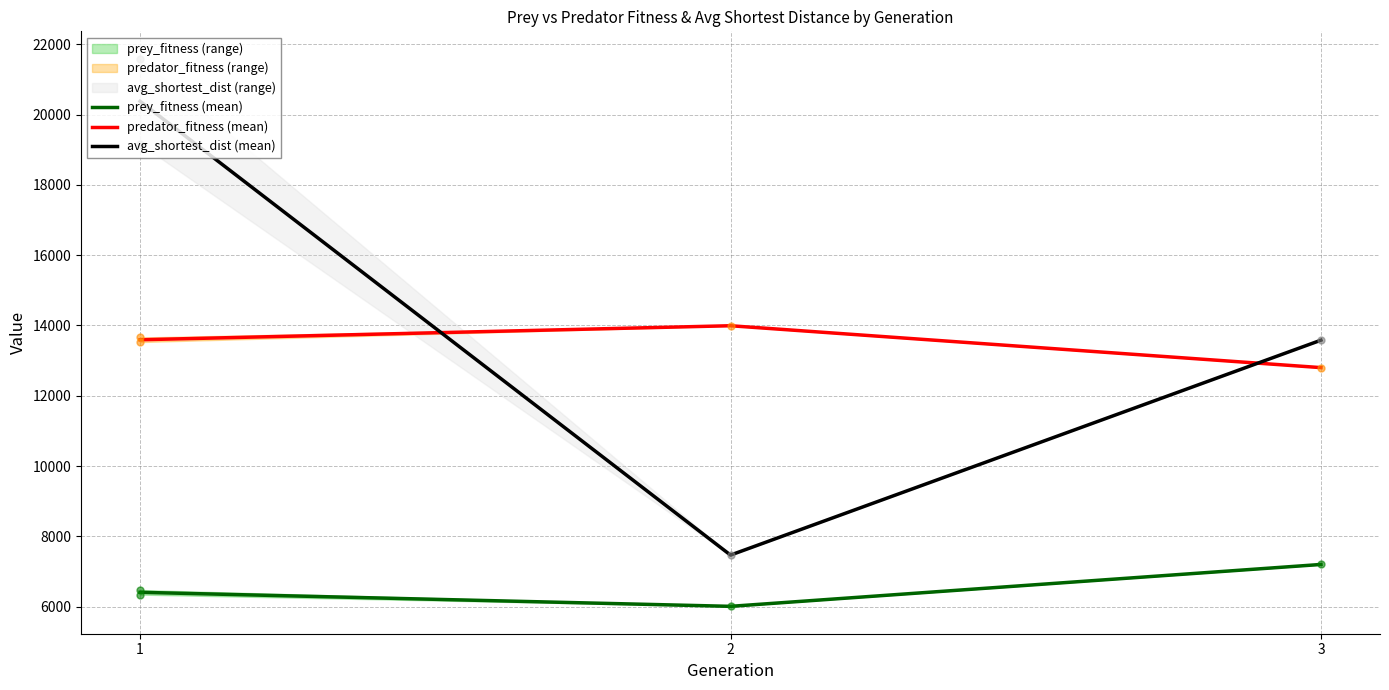

At which category is the sum across all series the highest?

1